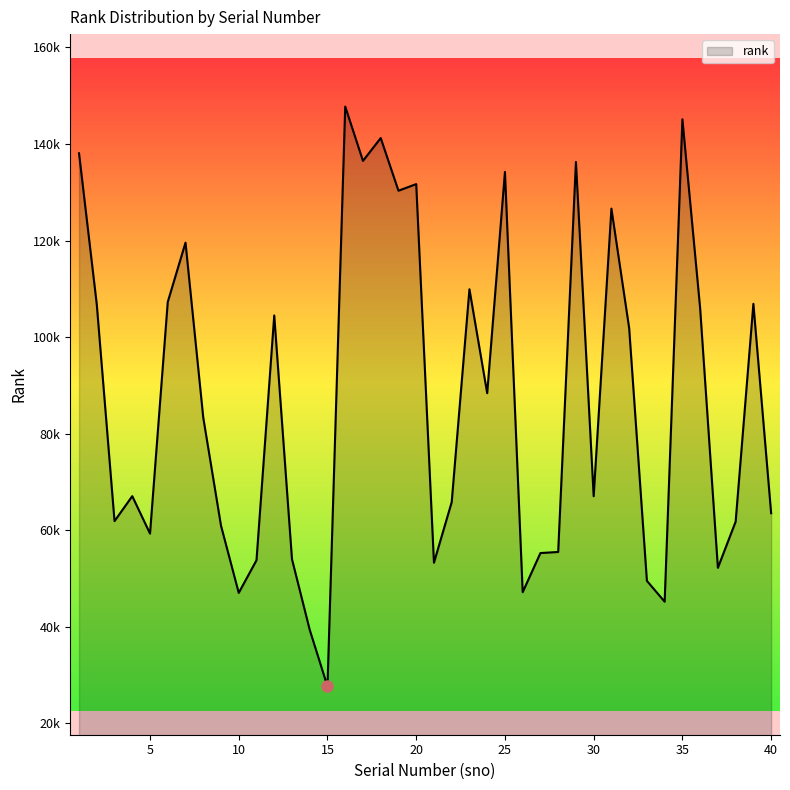

Rank the categories by value from lowest to highest.

15, 14, 34, 10, 26, 33, 37, 21, 11, 13, 27, 28, 5, 9, 38, 3, 40, 22, 30, 4, 8, 24, 32, 12, 36, 2, 39, 6, 23, 7, 31, 19, 20, 25, 29, 17, 1, 18, 35, 16